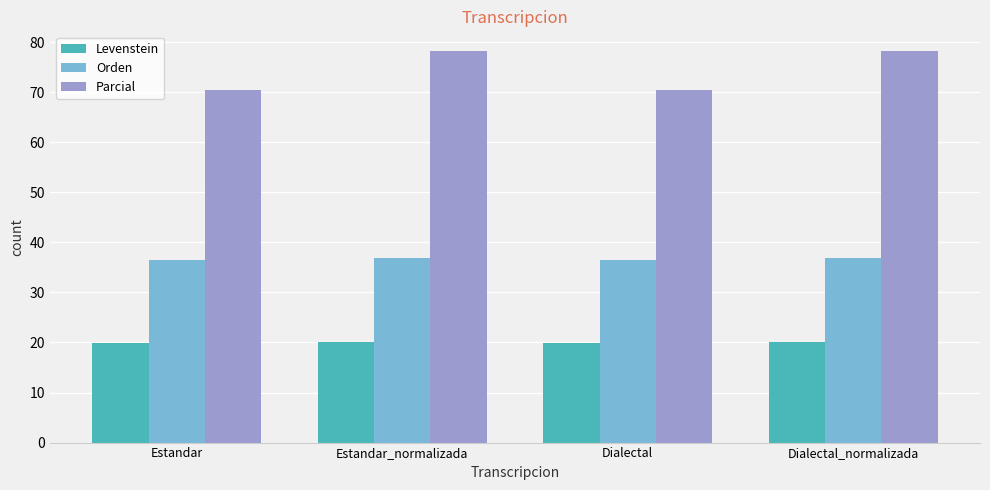

What is the total value across all series at Estandar_normalizada?

135.2